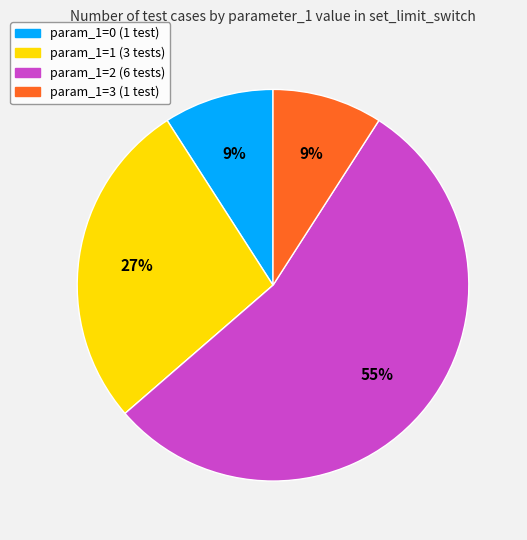

Is there any slice that represents more than half of the pie?

Yes